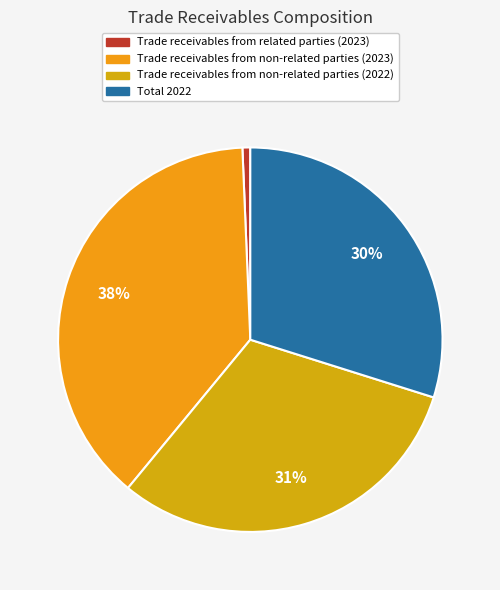

What percentage is the Trade receivables from related parties (2023) slice, to the nearest percent?

1%